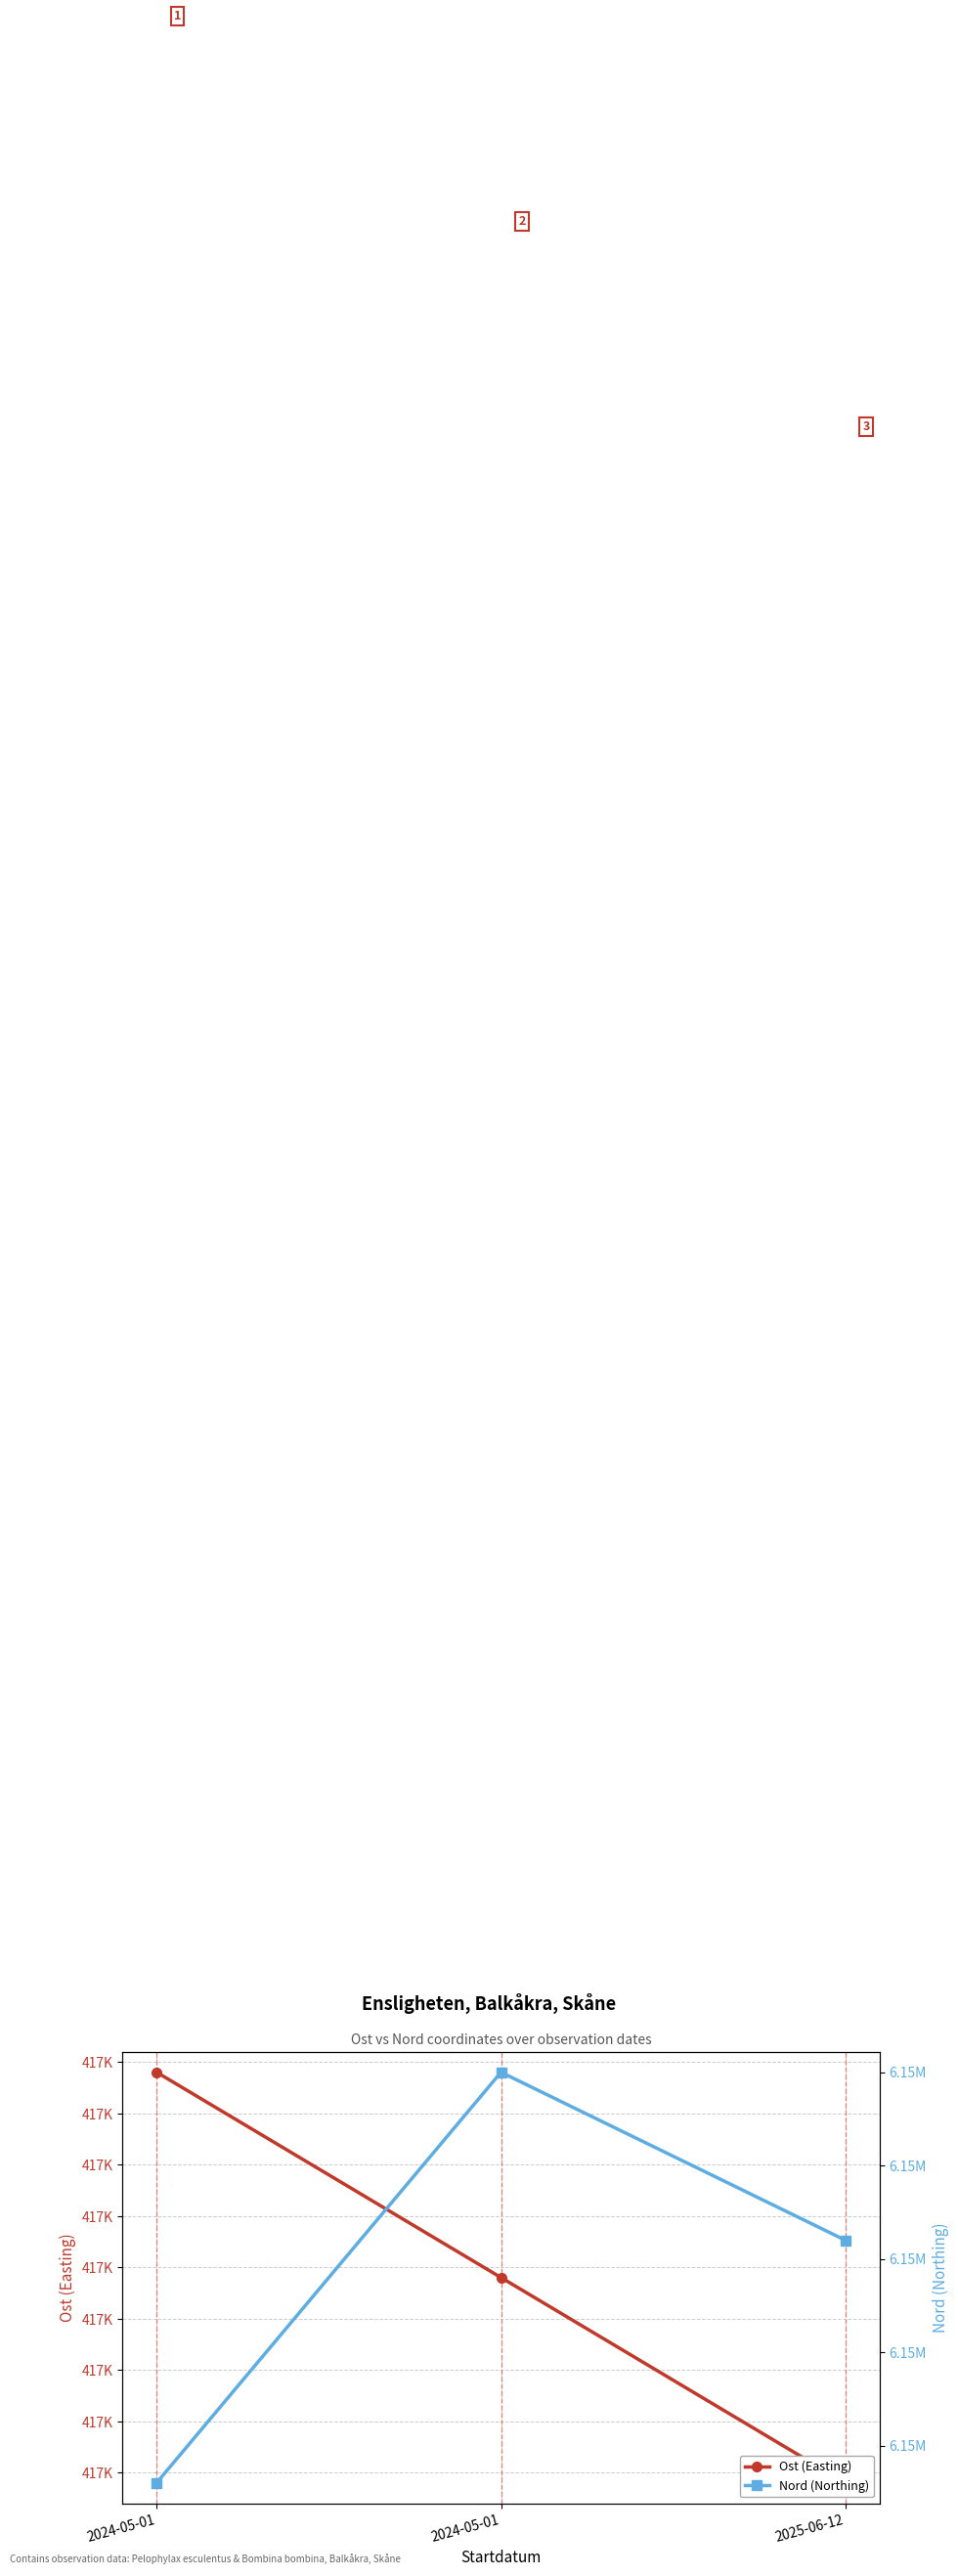

How many categories are shown in the chart?

3